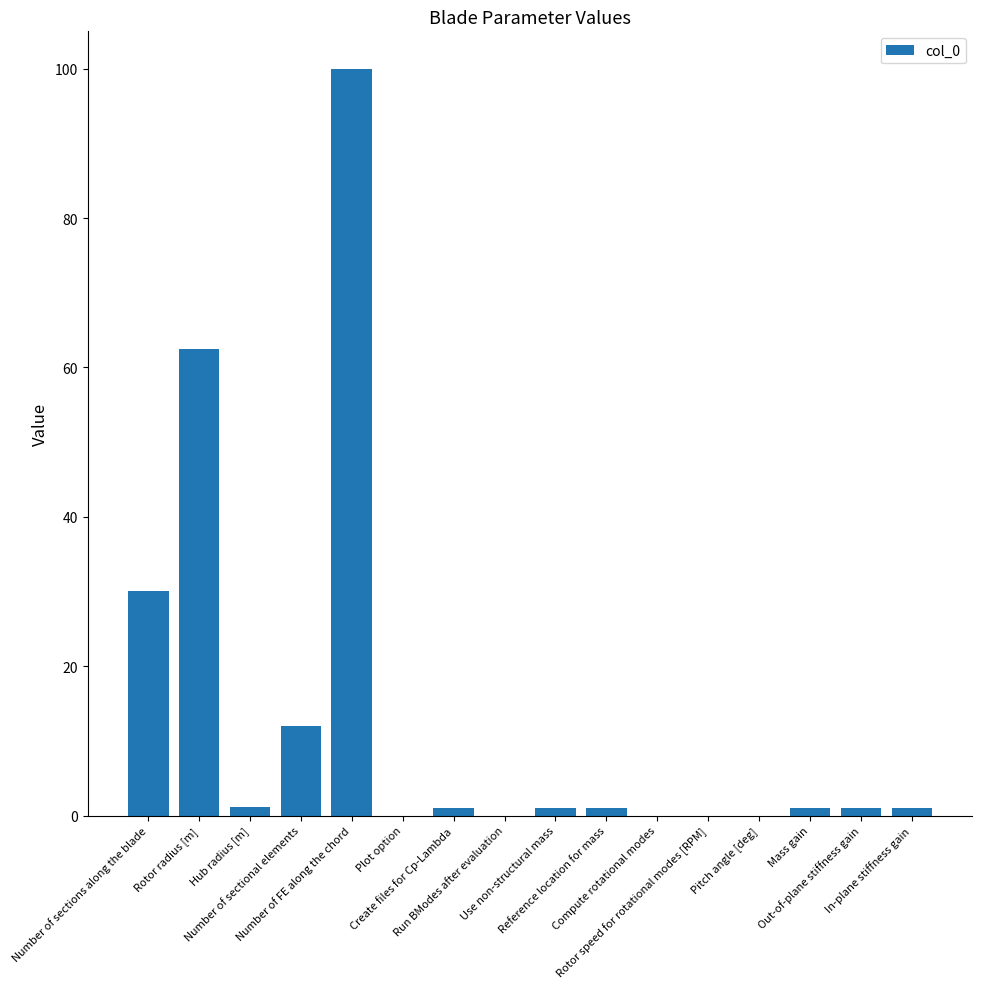

The chart shows a value of 1.0 at Create files for Cp-Lambda. True or false?

True